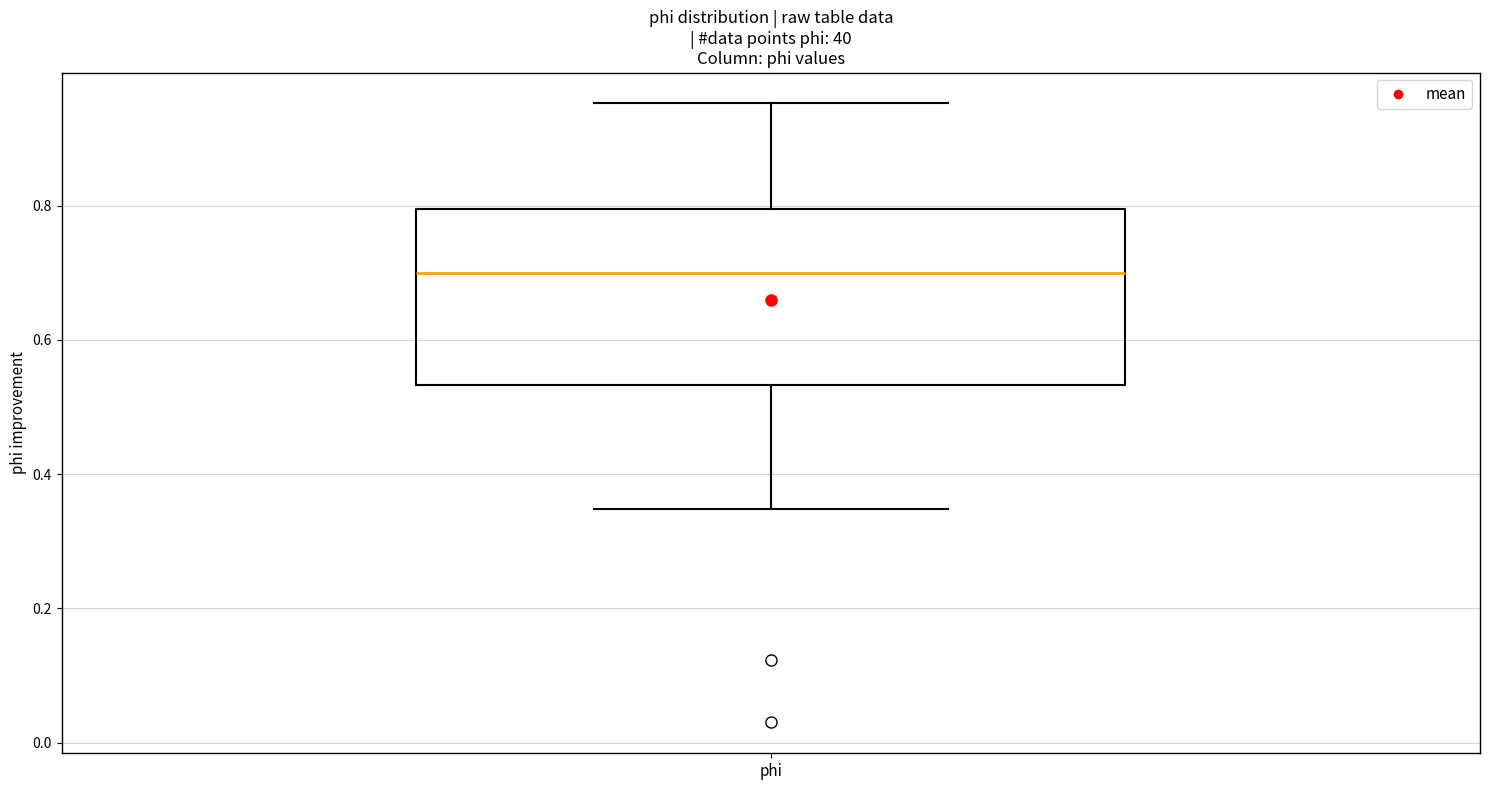

Transcribe this box plot: give where the median line is, the range the box spans, and where the two whiskers end, as read against the y-axis. The values are not printed on the chart, so give them approximately, as read against the axis.

median 0.70, box 0.54 to 0.80, whiskers 0.34 to 0.96